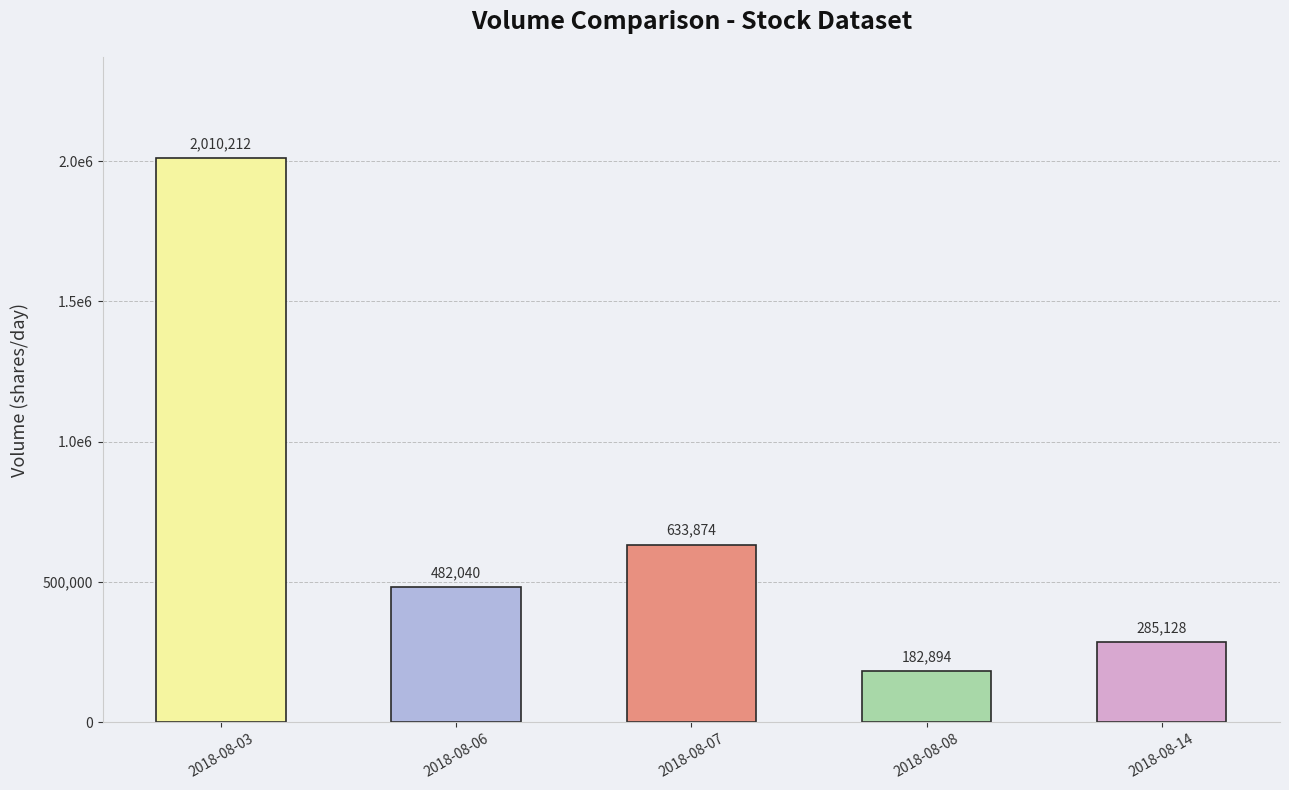

Does the chart contain any negative values?

No